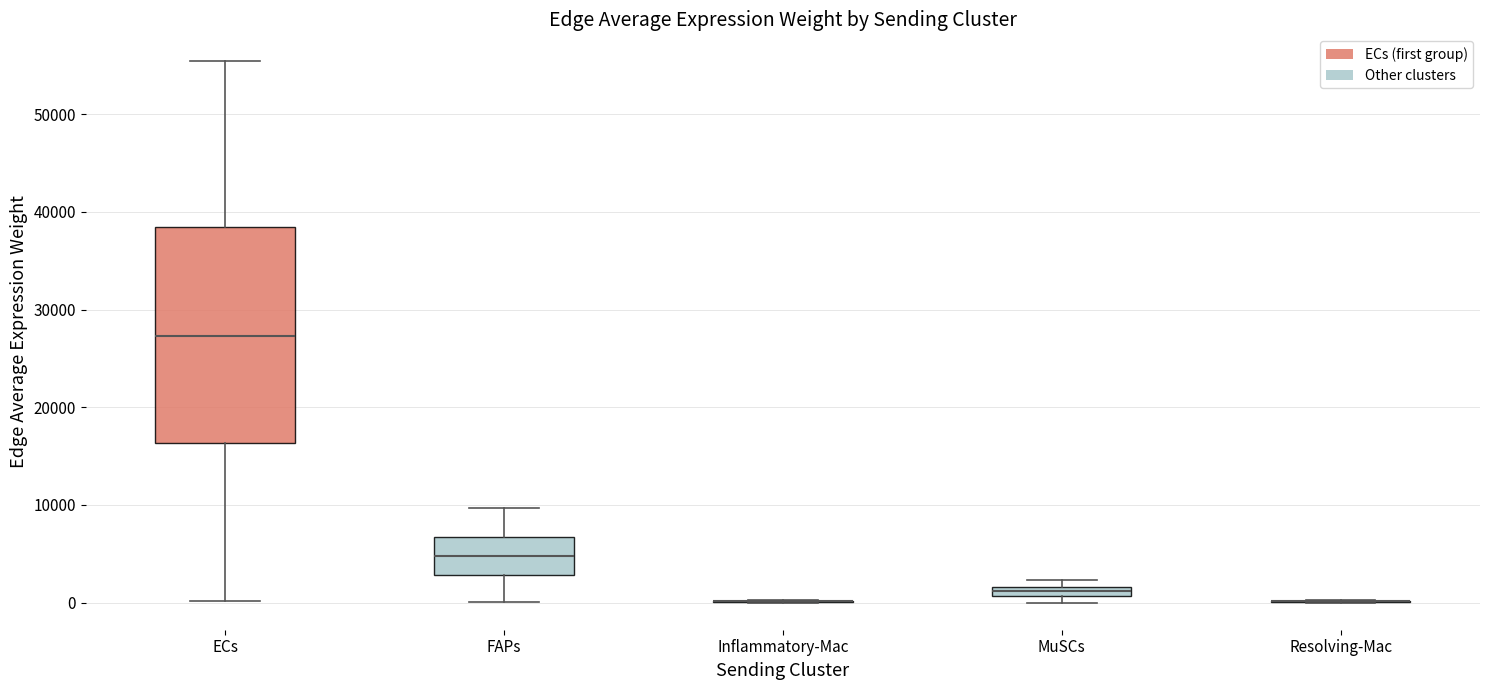

Comparing the boxes themselves (not the whiskers), which one is the tallest?

ECs